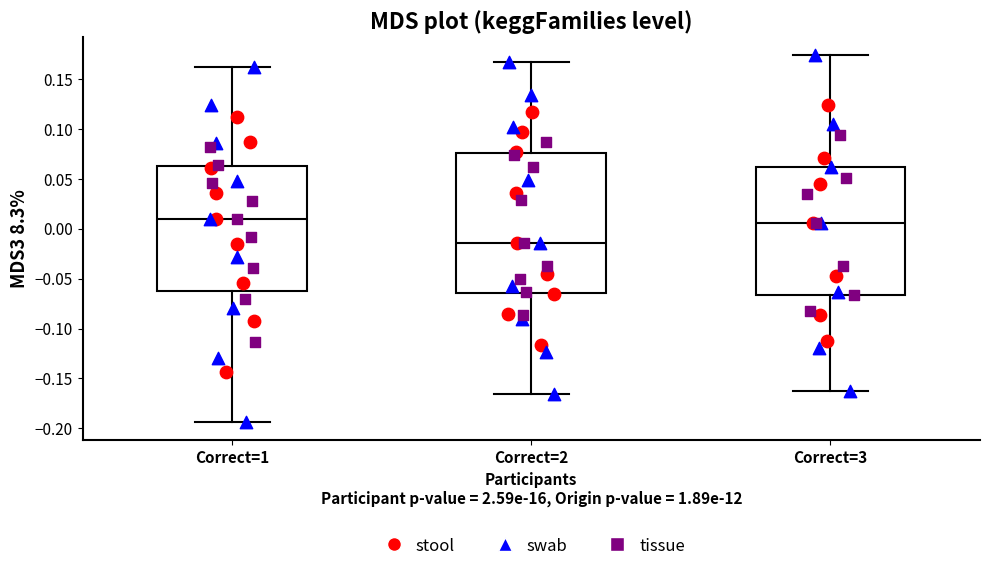

Where does the upper whisker of the box for Correct=3 end on the y-axis? The values are not printed on the chart, so give them approximately, as read against the axis.

0.175